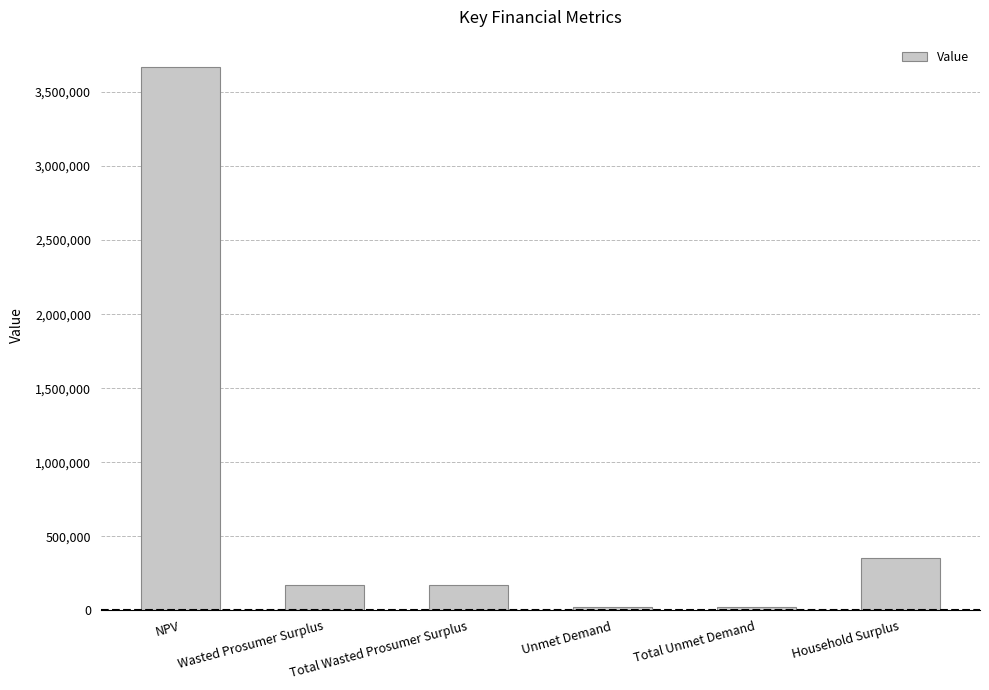

The value at Household Surplus is 355504.1. True or false?

True